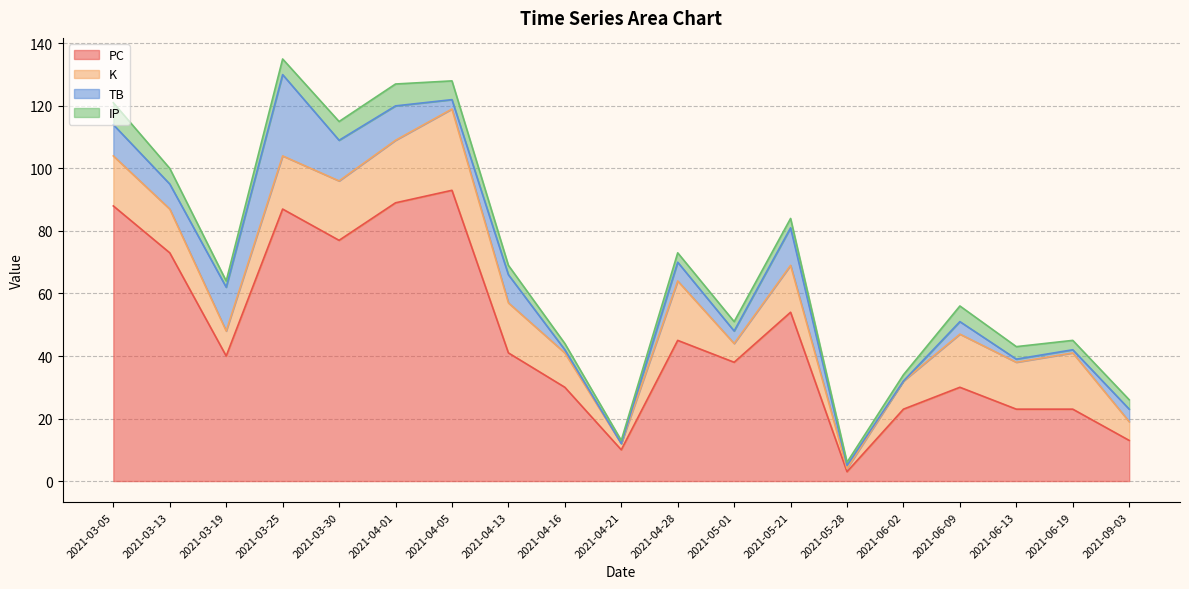

Between which two adjacent categories do TB and K first intersect?

2021-03-13 and 2021-03-19